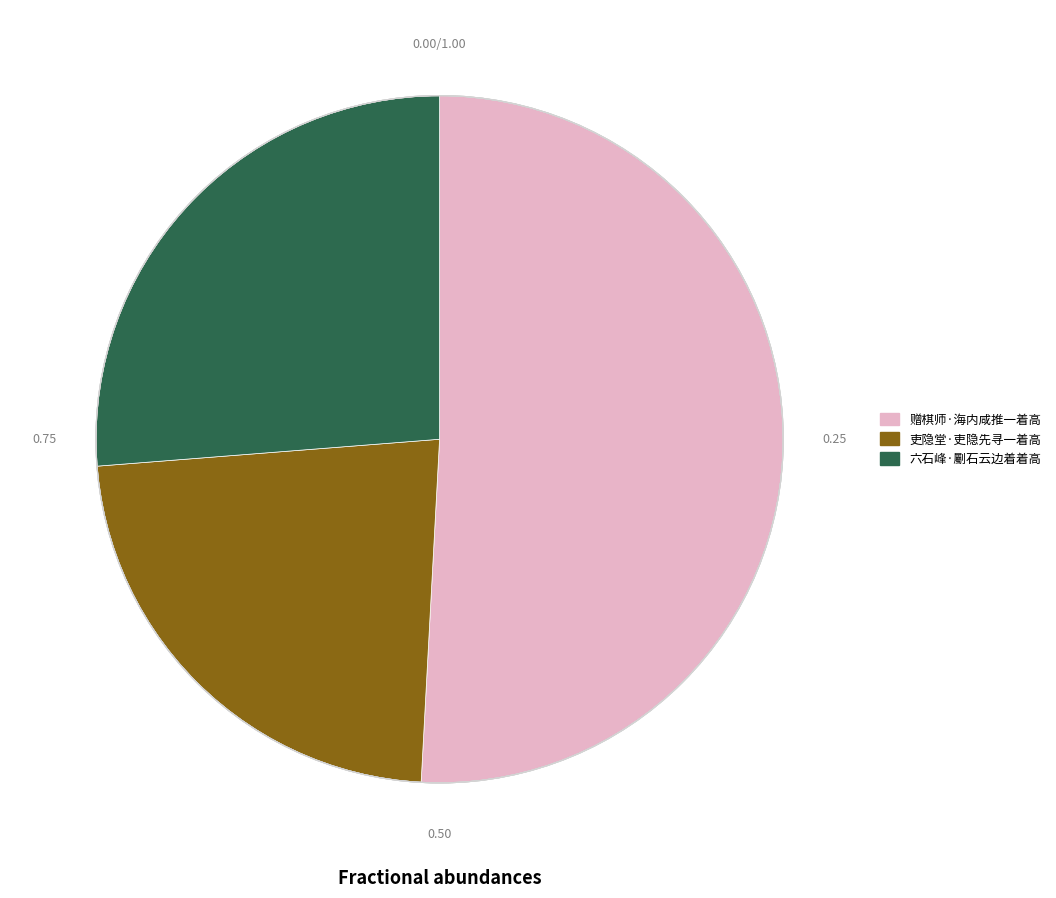

Between 六石峰·劚石云边着着高 and 吏隐堂·吏隐先寻一着高, which is larger?

六石峰·劚石云边着着高